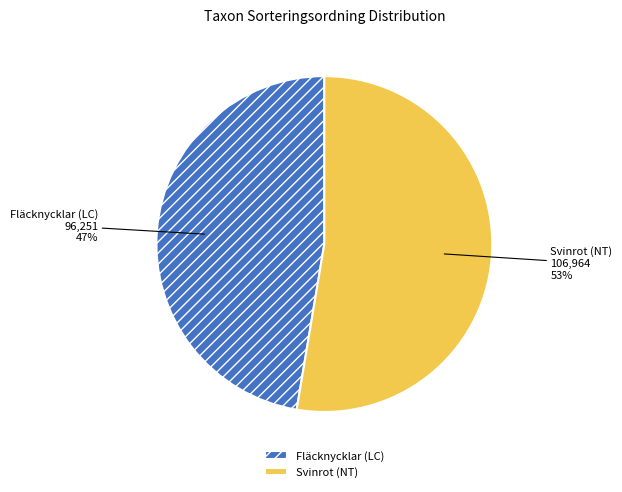

How many slices are in this pie chart?

2